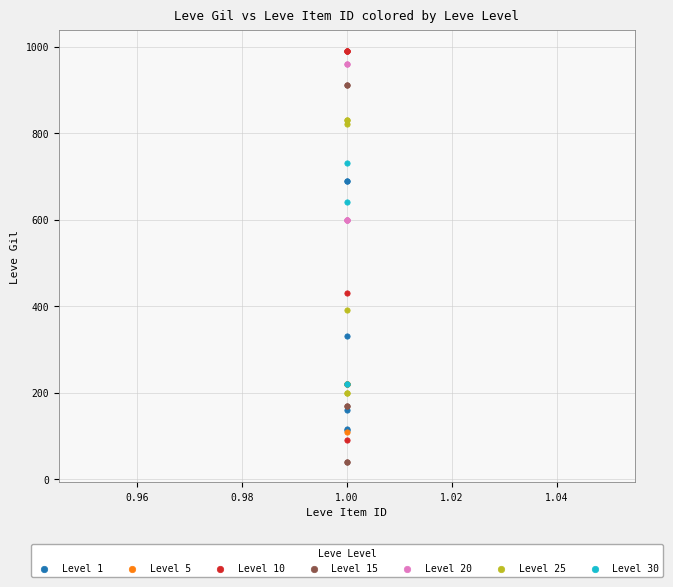

Which series reaches the maximum Y coordinate?

Level 10